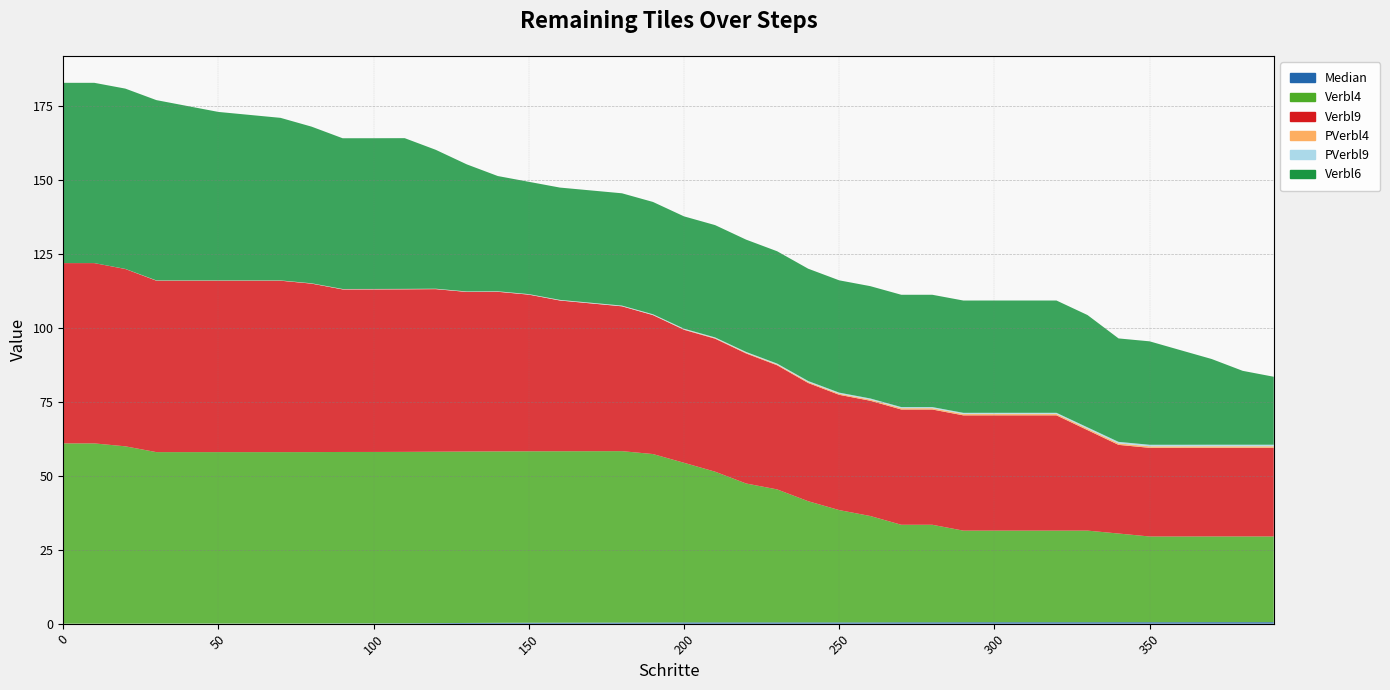

Reading left to right, extract all data points from this chart.

Median: 0=0.0	10=0.0	20=0.0	30=0.0	40=0.0	50=0.0	60=0.0	70=0.0	80=0.1	90=0.1	100=0.1	110=0.1	120=0.2	130=0.2	140=0.3	150=0.3	160=0.3	170=0.4	180=0.4	190=0.4	200=0.4	210=0.4	220=0.4	230=0.4	240=0.4	250=0.4	260=0.4	270=0.5	280=0.5	290=0.5	300=0.5	310=0.5	320=0.5	330=0.5	340=0.5	350=0.5	360=0.5	370=0.5	380=0.5	390=0.5
Verbl4: 0=61.0	10=61.0	20=60.0	30=58.0	40=58.0	50=58.0	60=58.0	70=58.0	80=58.0	90=58.0	100=58.0	110=58.0	120=58.0	130=58.0	140=58.0	150=58.0	160=58.0	170=58.0	180=58.0	190=57.0	200=54.0	210=51.0	220=47.0	230=45.0	240=41.0	250=38.0	260=36.0	270=33.0	280=33.0	290=31.0	300=31.0	310=31.0	320=31.0	330=31.0	340=30.0	350=29.0	360=29.0	370=29.0	380=29.0	390=29.0
Verbl9: 0=61.0	10=61.0	20=60.0	30=58.0	40=58.0	50=58.0	60=58.0	70=58.0	80=57.0	90=55.0	100=55.0	110=55.0	120=55.0	130=54.0	140=54.0	150=53.0	160=51.0	170=50.0	180=49.0	190=47.0	200=45.0	210=45.0	220=44.0	230=42.0	240=40.0	250=39.0	260=39.0	270=39.0	280=39.0	290=39.0	300=39.0	310=39.0	320=39.0	330=34.0	340=30.0	350=30.0	360=30.0	370=30.0	380=30.0	390=30.0
PVerbl4: 0=0.0	10=0.0	20=0.0	30=0.0	40=0.0	50=0.0	60=0.0	70=0.0	80=0.0	90=0.0	100=0.0	110=0.0	120=0.0	130=0.0	140=0.0	150=0.0	160=0.0	170=0.0	180=0.0	190=0.1	200=0.1	210=0.2	220=0.2	230=0.3	240=0.3	250=0.4	260=0.4	270=0.5	280=0.5	290=0.5	300=0.5	310=0.5	320=0.5	330=0.5	340=0.5	350=0.5	360=0.5	370=0.5	380=0.5	390=0.5
PVerbl9: 0=0.0	10=0.0	20=0.0	30=0.0	40=0.0	50=0.0	60=0.0	70=0.0	80=0.1	90=0.1	100=0.1	110=0.1	120=0.1	130=0.1	140=0.1	150=0.1	160=0.2	170=0.2	180=0.2	190=0.2	200=0.3	210=0.3	220=0.3	230=0.3	240=0.3	250=0.4	260=0.4	270=0.4	280=0.4	290=0.4	300=0.4	310=0.4	320=0.4	330=0.4	340=0.5	350=0.5	360=0.5	370=0.5	380=0.5	390=0.5
Verbl6: 0=61.0	10=61.0	20=61.0	30=61.0	40=59.0	50=57.0	60=56.0	70=55.0	80=53.0	90=51.0	100=51.0	110=51.0	120=47.0	130=43.0	140=39.0	150=38.0	160=38.0	170=38.0	180=38.0	190=38.0	200=38.0	210=38.0	220=38.0	230=38.0	240=38.0	250=38.0	260=38.0	270=38.0	280=38.0	290=38.0	300=38.0	310=38.0	320=38.0	330=38.0	340=35.0	350=35.0	360=32.0	370=29.0	380=25.0	390=23.0